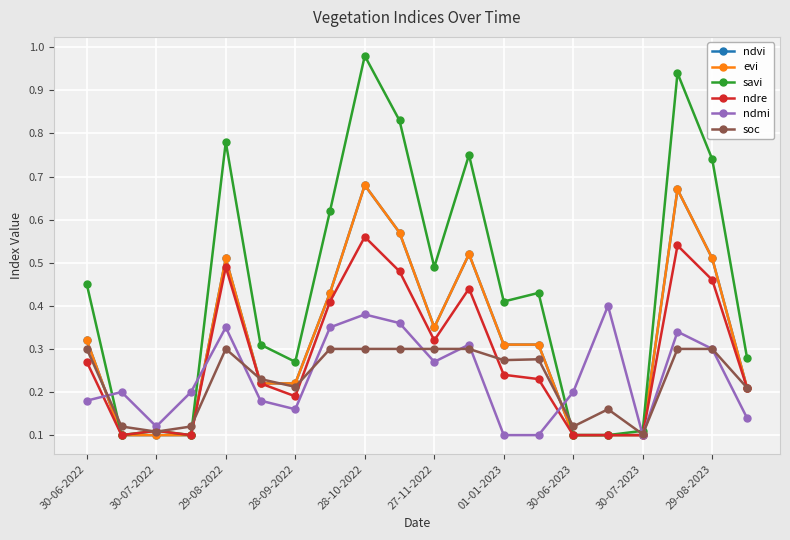

Is this an area chart (filled region under the line)?

No